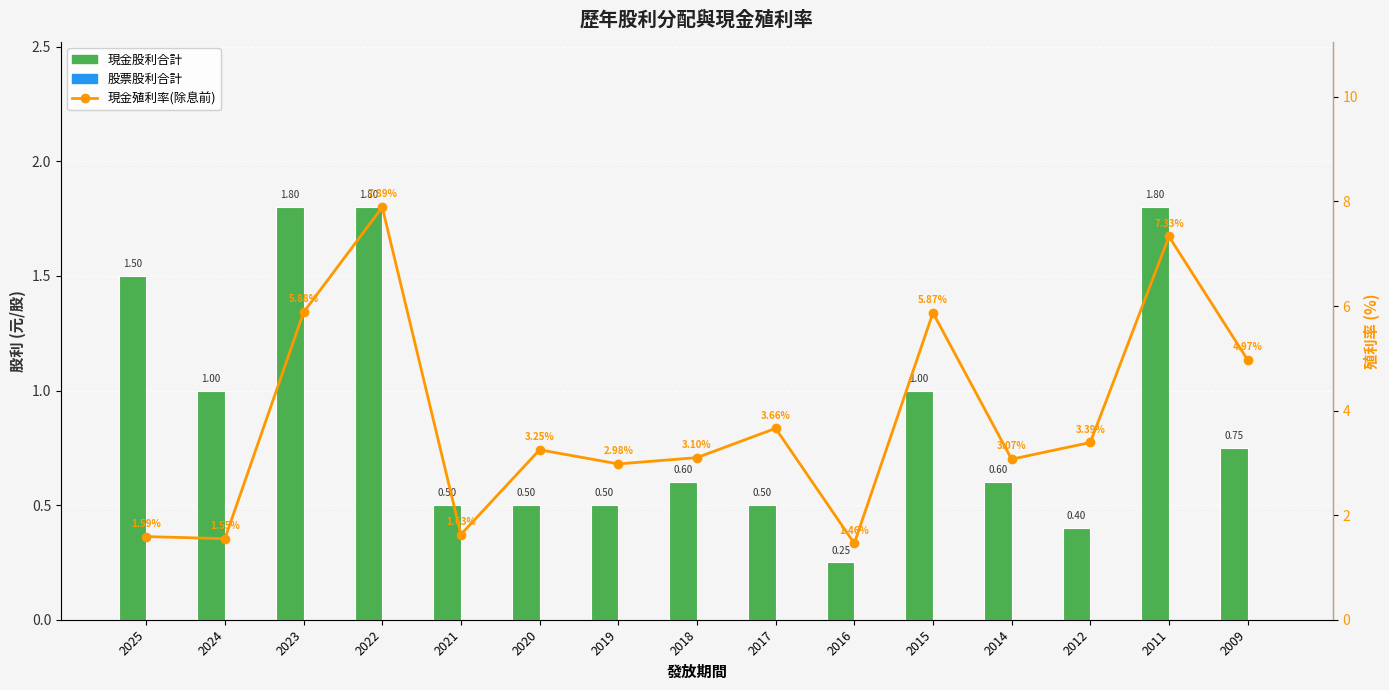

How many values in the 現金殖利率(除息前) series exceed 3?

10